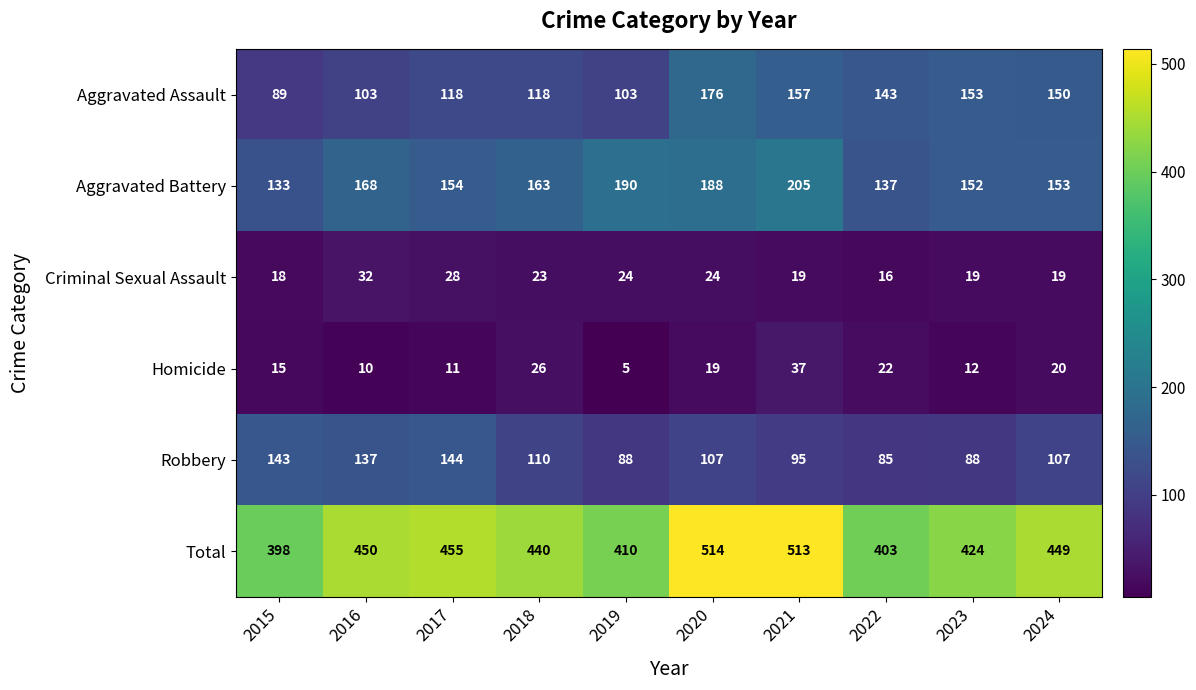

How many data points does each series have?

10